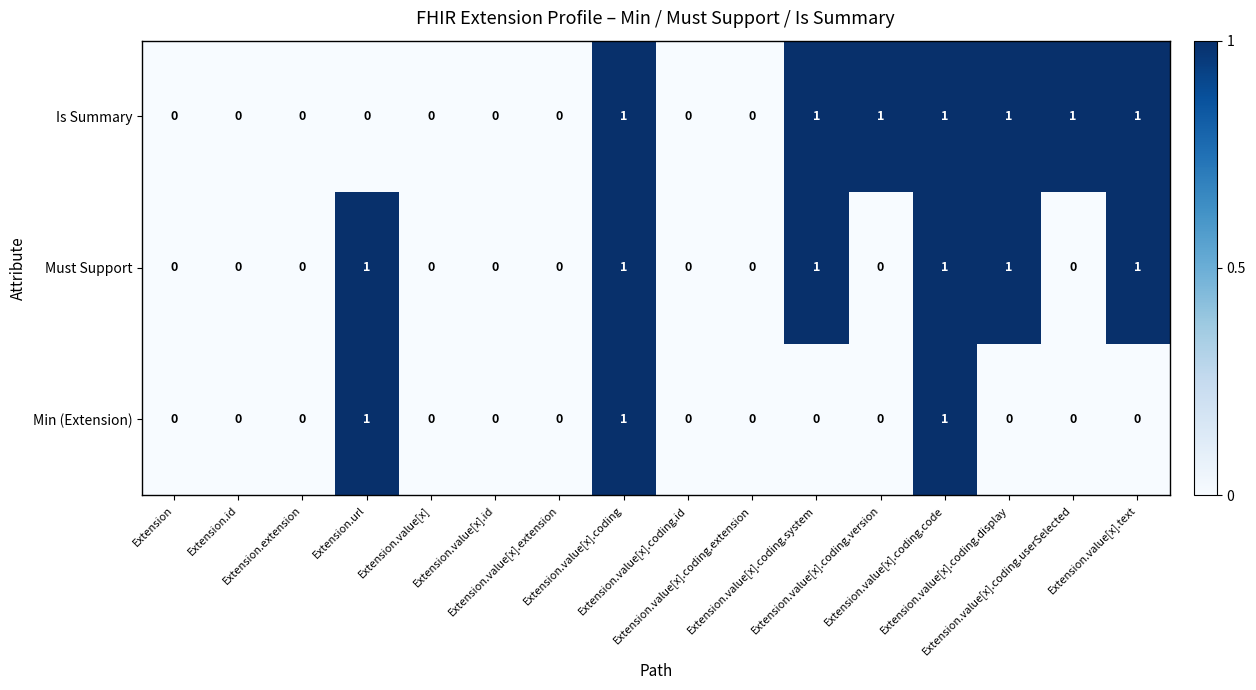

How many Is Summary values are between 0 and 1?

16